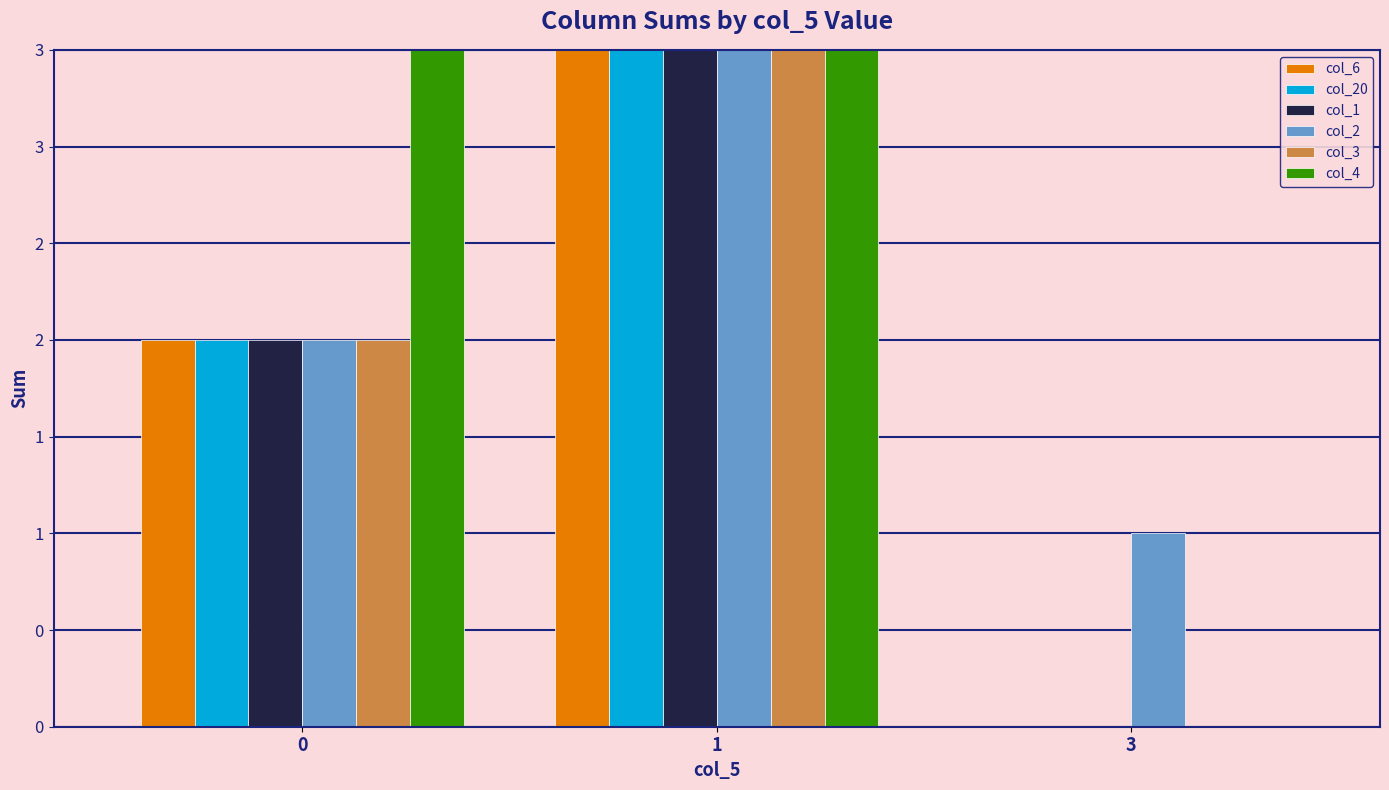

At how many categories does at least one series exceed 6?

1